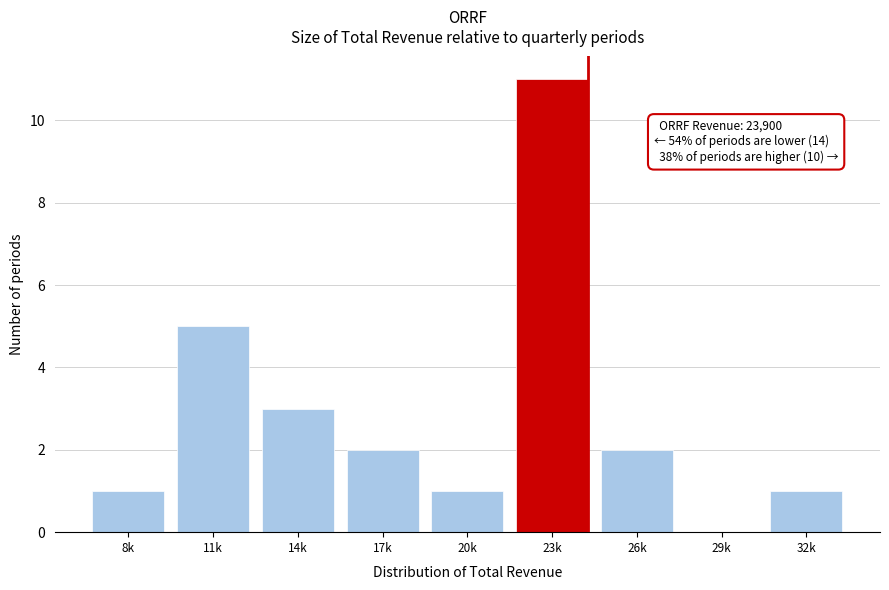

Reading left to right, extract all data points from this chart.

8k=1	11k=5	14k=3	17k=2	20k=1	23k=11	26k=2	29k=0	32k=1